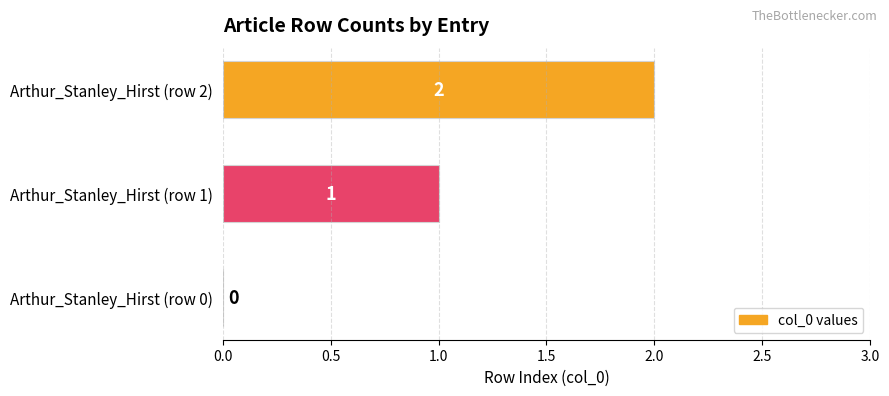

Count the number of data series in this chart.

1